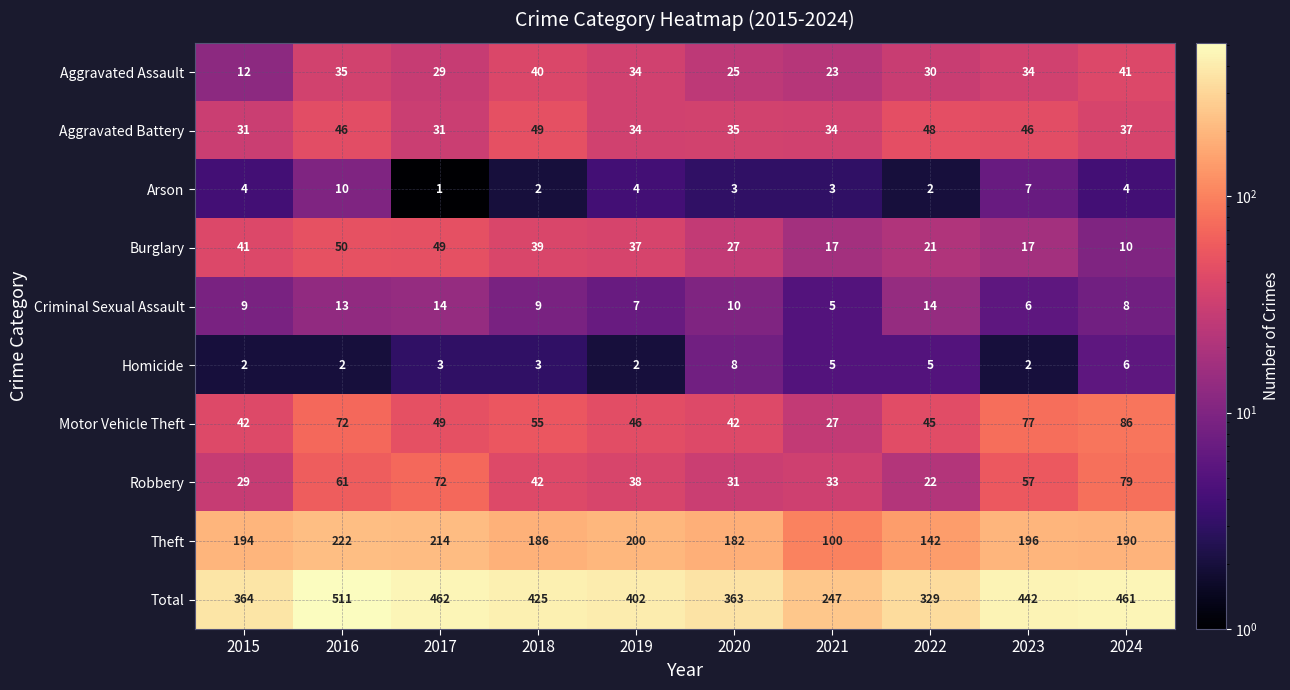

At which label does Motor Vehicle Theft reach its minimum?

2021